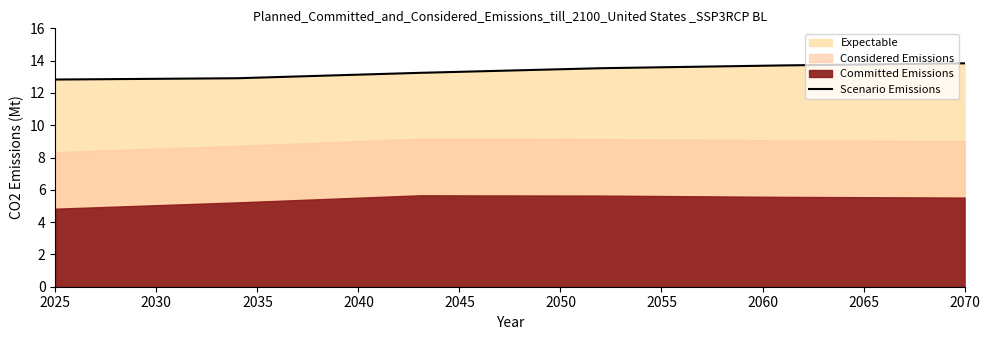

Is it true that Scenario Emissions equals 20.7 at 2070?

False